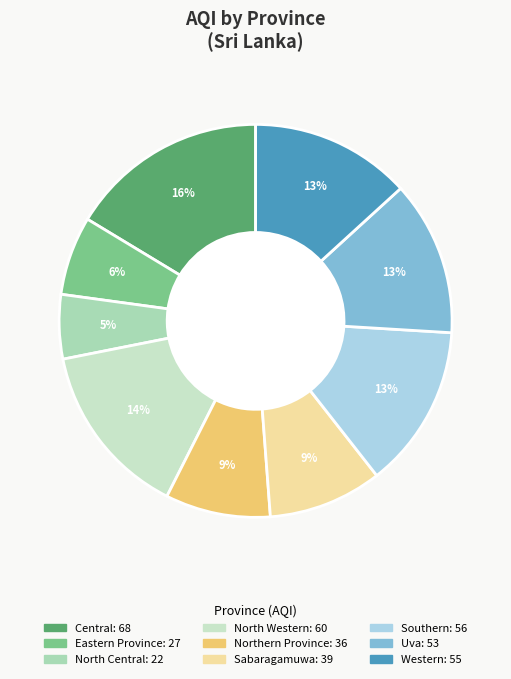

Count the number of slices in the pie.

9